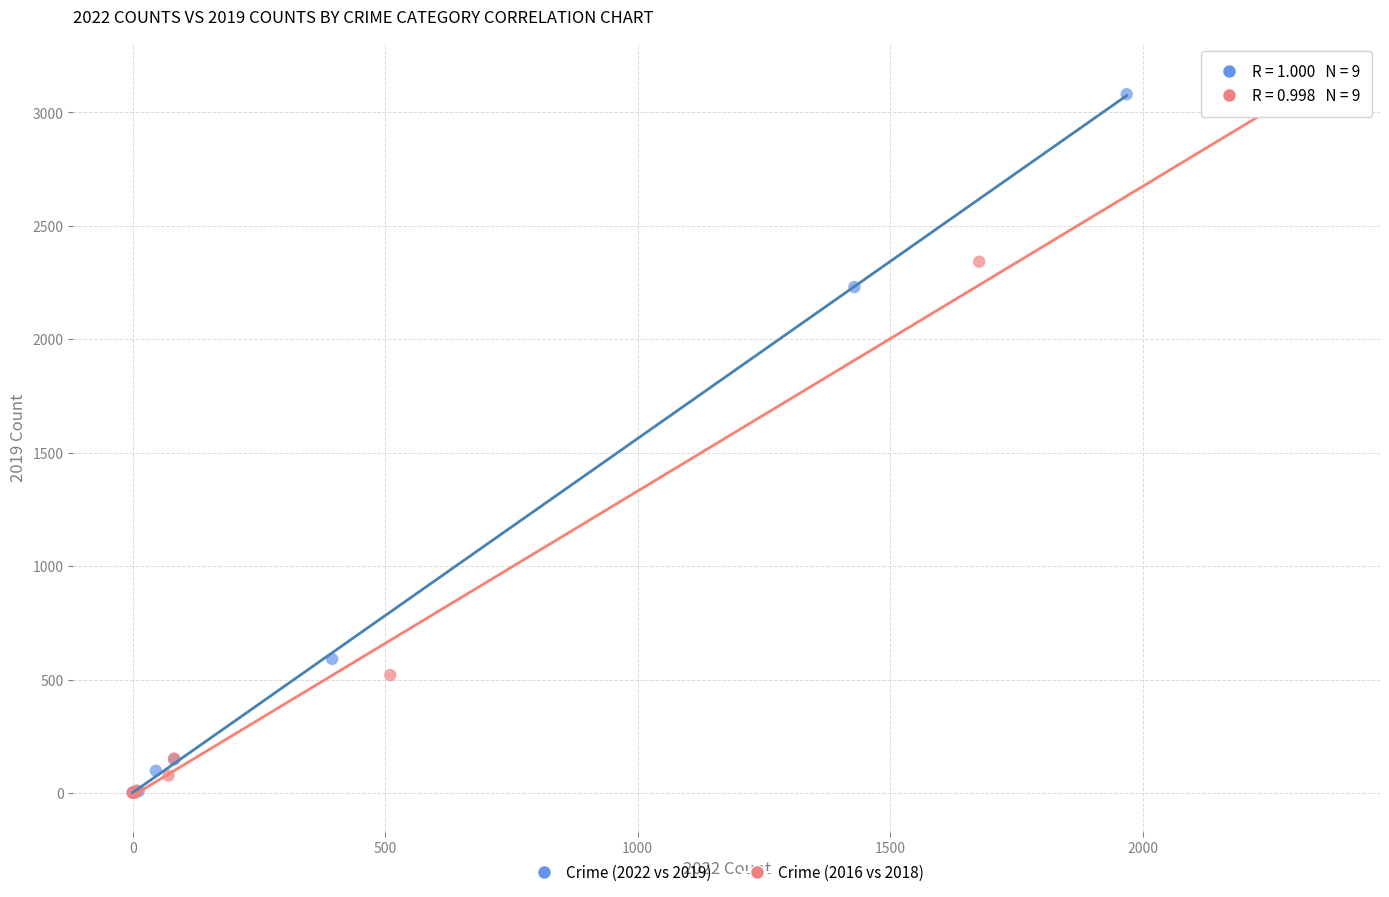

Which series has the largest Y range (max minus min)?

Crime (2016 vs 2018)